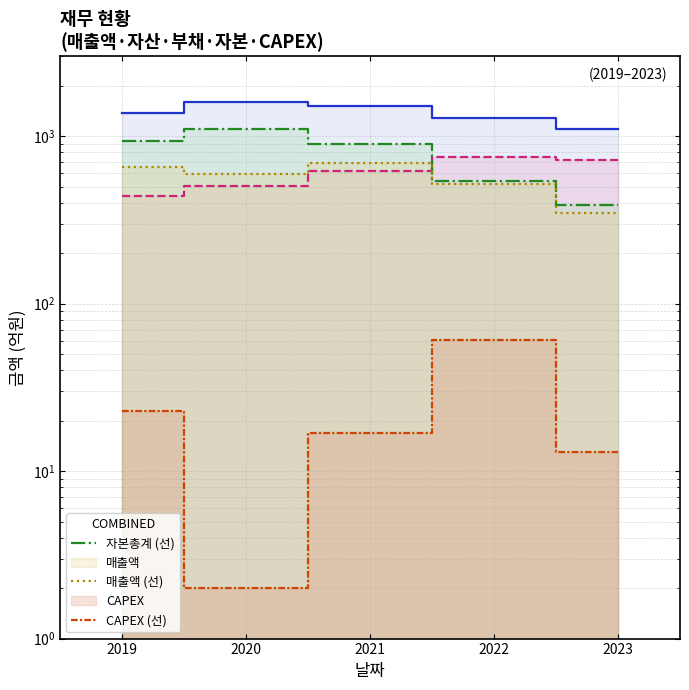

What is the lowest value of the 자산총계 (선) series?

1110